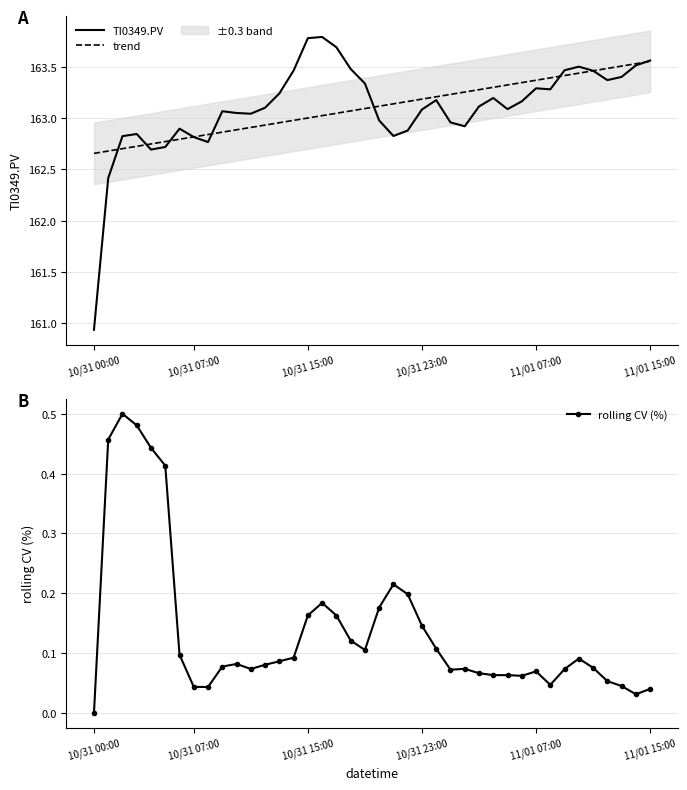

Reading left to right, transcribe all the data shown in this chart.

TI0349.PV: 160.9	162.4	162.8	162.8	162.7	162.7	162.9	162.8	162.8	163.1	163.1	163.0	163.1	163.2	163.5	163.8	163.8	163.7	163.5	163.3	163.0	162.8	162.9	163.1	163.2	163.0	162.9	163.1	163.2	163.1	163.2	163.3	163.3	163.5	163.5	163.5	163.4	163.4	163.5	163.6
trend: 162.7	162.7	162.7	162.7	162.7	162.8	162.8	162.8	162.8	162.9	162.9	162.9	162.9	163.0	163.0	163.0	163.0	163.0	163.1	163.1	163.1	163.1	163.2	163.2	163.2	163.2	163.3	163.3	163.3	163.3	163.3	163.4	163.4	163.4	163.4	163.5	163.5	163.5	163.5	163.6
rolling CV (%): 0.0	0.5	0.5	0.5	0.4	0.4	0.1	0.0	0.0	0.1	0.1	0.1	0.1	0.1	0.1	0.2	0.2	0.2	0.1	0.1	0.2	0.2	0.2	0.1	0.1	0.1	0.1	0.1	0.1	0.1	0.1	0.1	0.0	0.1	0.1	0.1	0.1	0.0	0.0	0.0